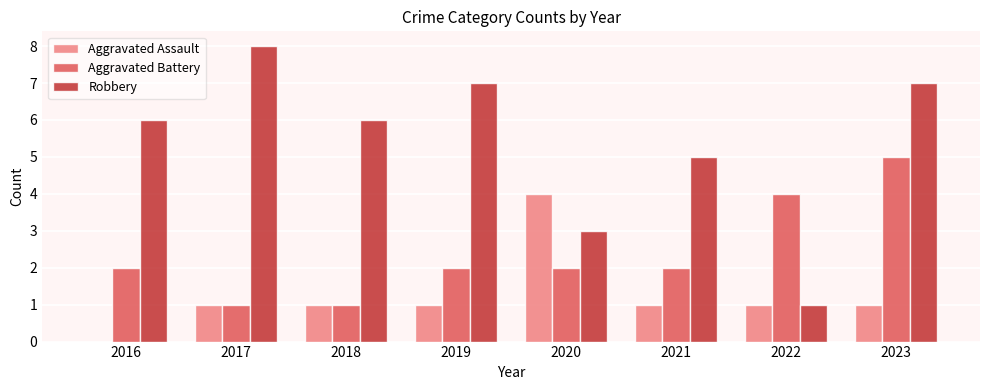

What value does the Robbery series have at 2016?

6